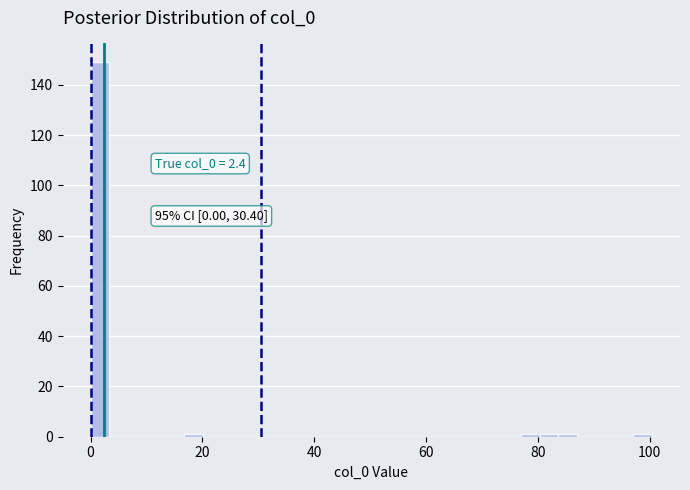

Around what value on the x-axis is the tallest bar? Give the approximate position of its centre, as read against the axis.

2